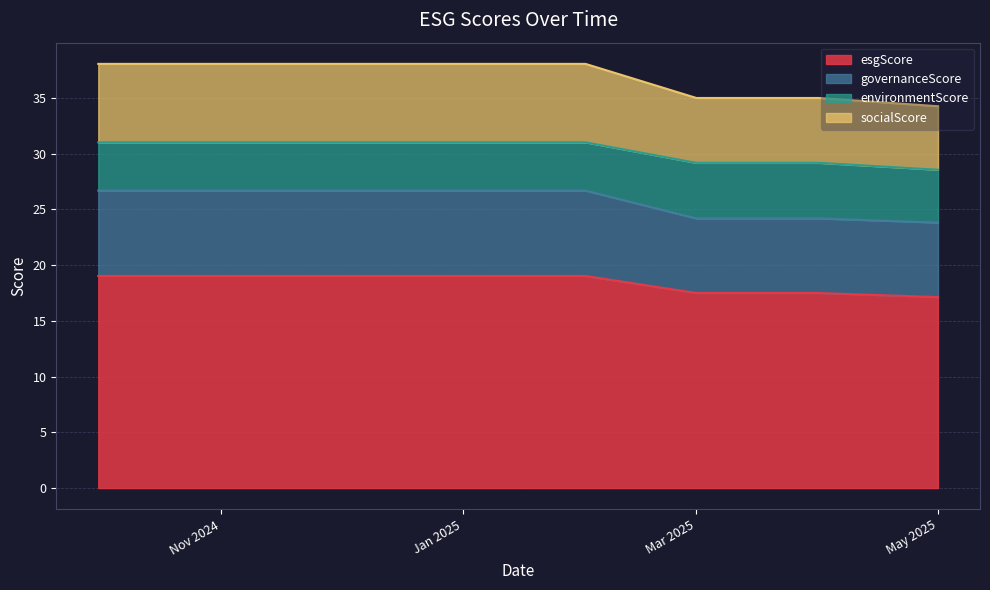

What is the lowest value of the esgScore series?

17.1